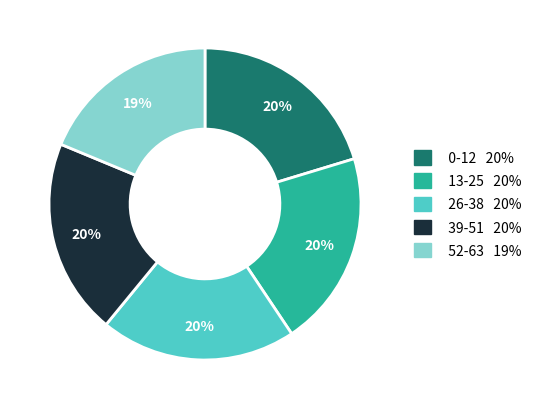

Is 26-38 the majority of the pie?

No